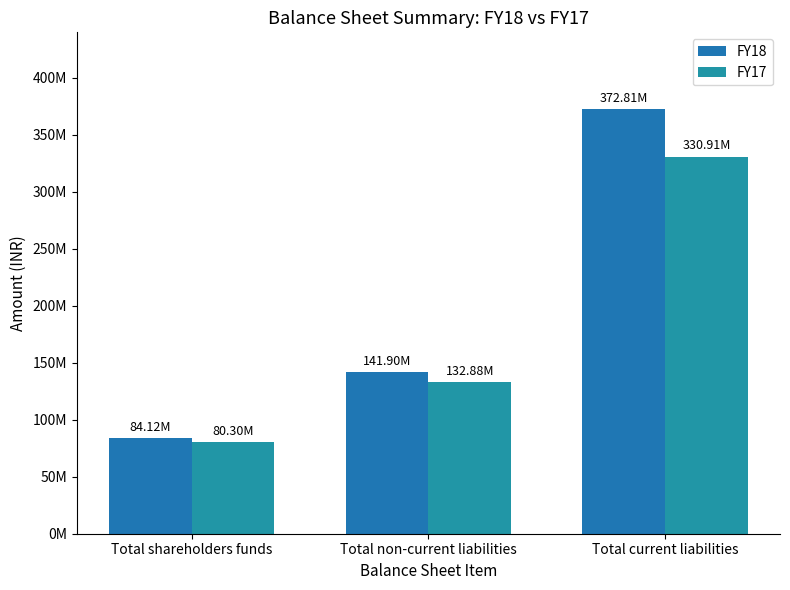

How many bars are there in each group?

2